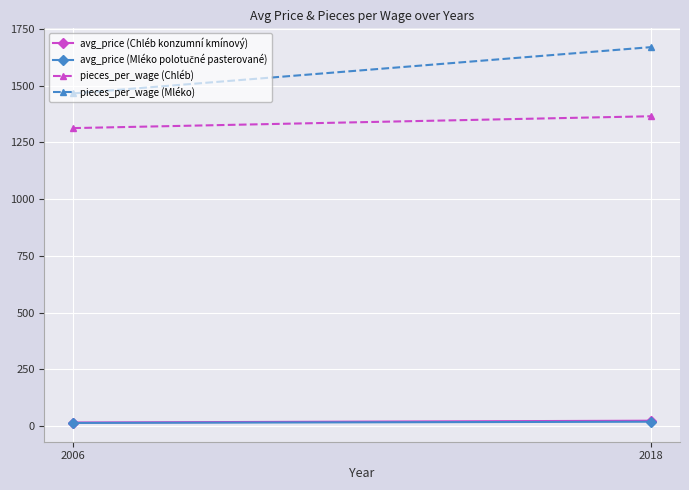

Rank the categories by avg_price (Chléb konzumní kmínový) value from highest to lowest.

2018, 2006